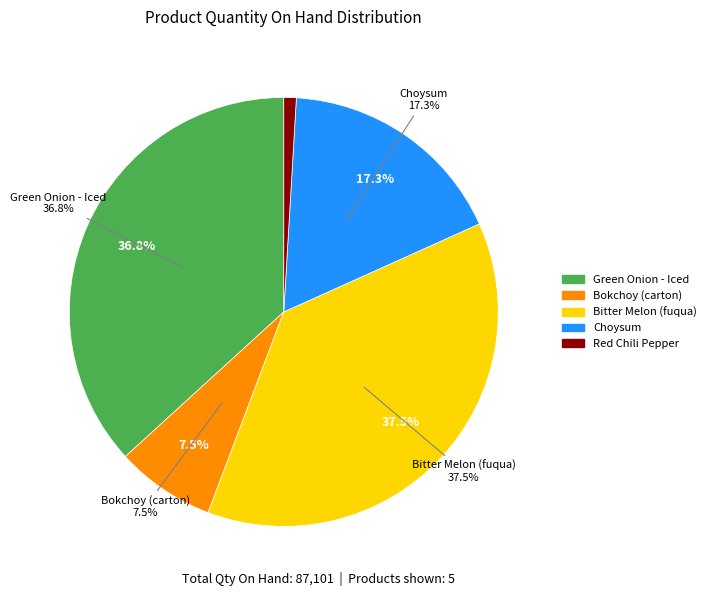

Does Choysum represent more than half of the total?

No